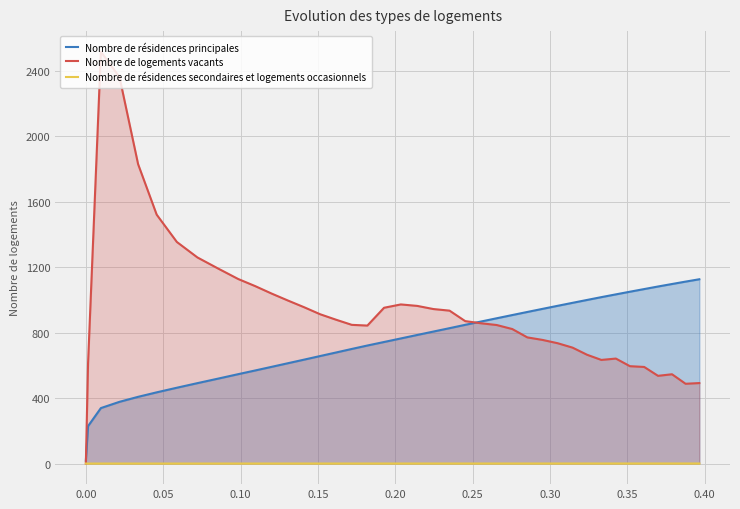

True or false: Nombre de résidences secondaires et logements occasionnels and Nombre de résidences principales cross at least once.

False